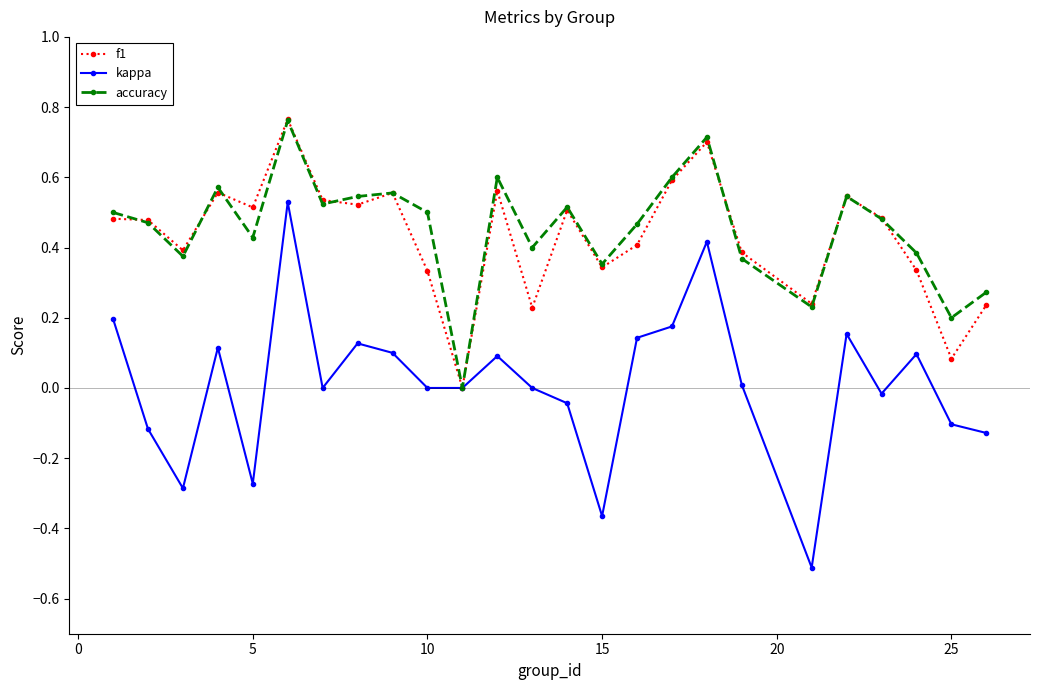

True or false: f1 has more than 1 points higher than both neighbors.

True